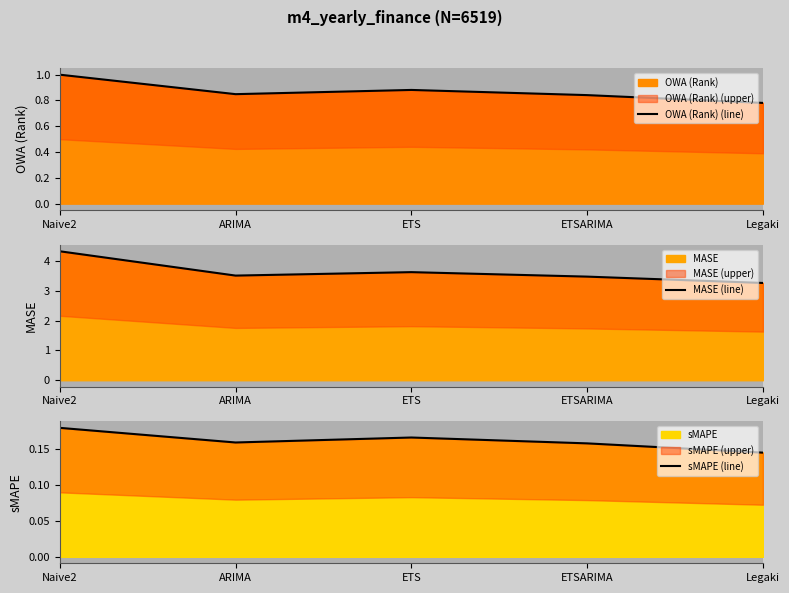

True or false: MASE (line) and sMAPE (line) intersect in this chart.

False